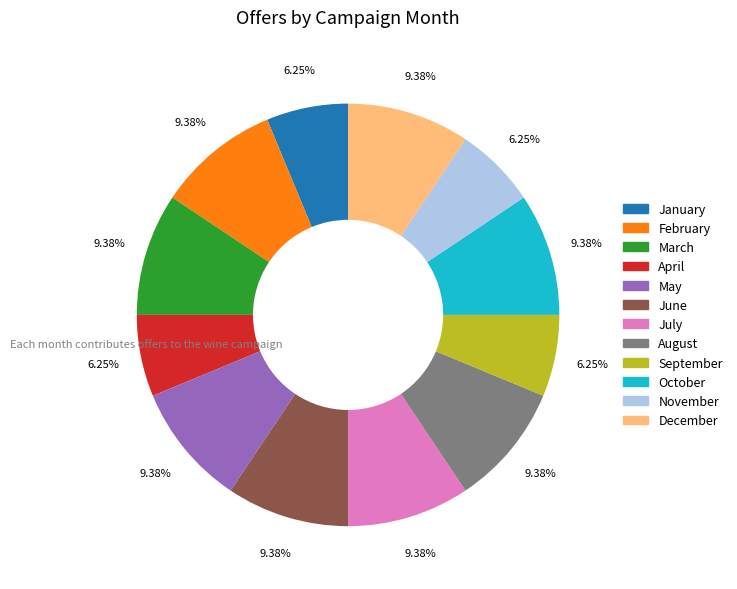

To the nearest percent, what is the difference between the December and November slice percentages?

3%